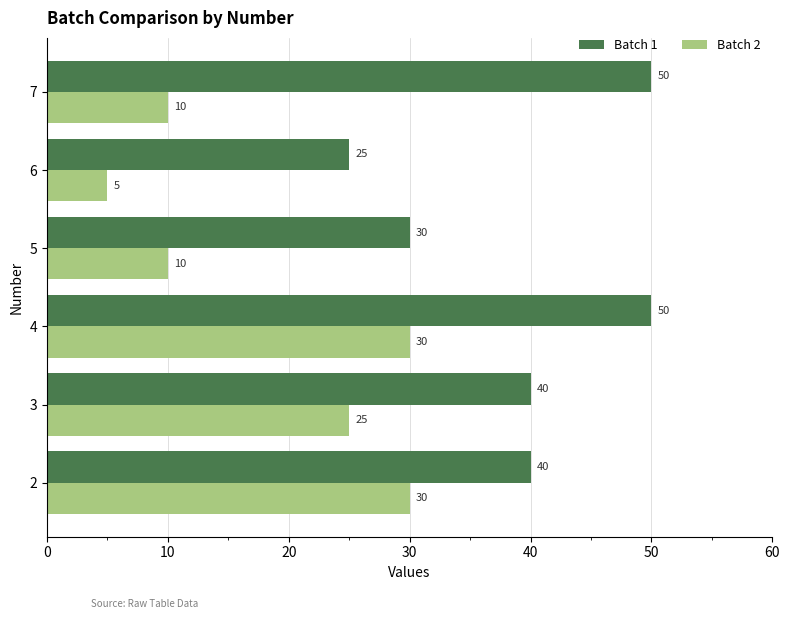

What is the sum of all Batch 1 values?

235